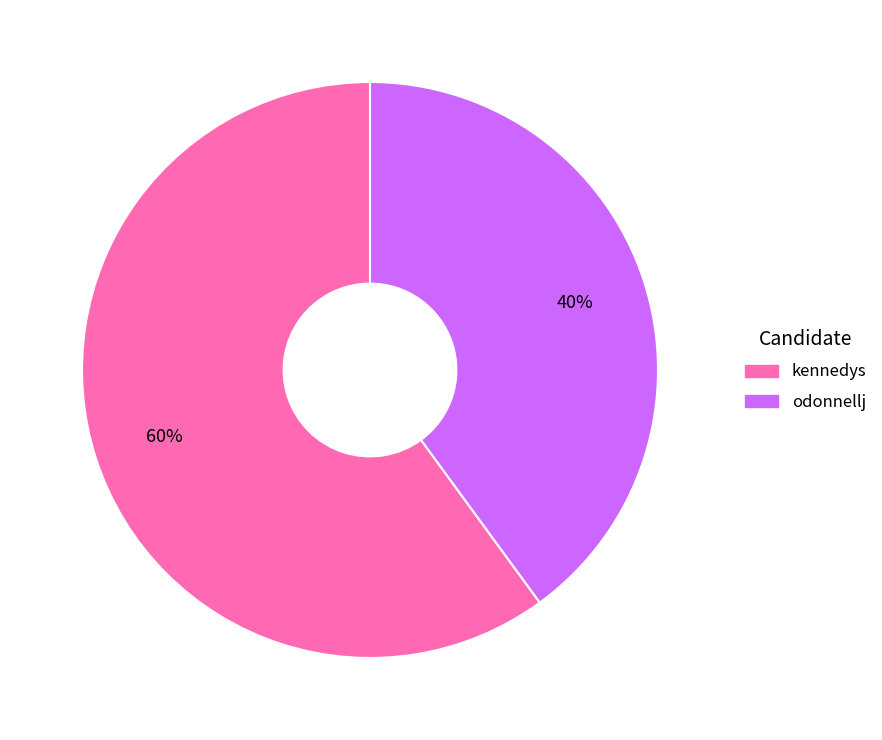

Is it true that kennedys is 60% of the pie?

True